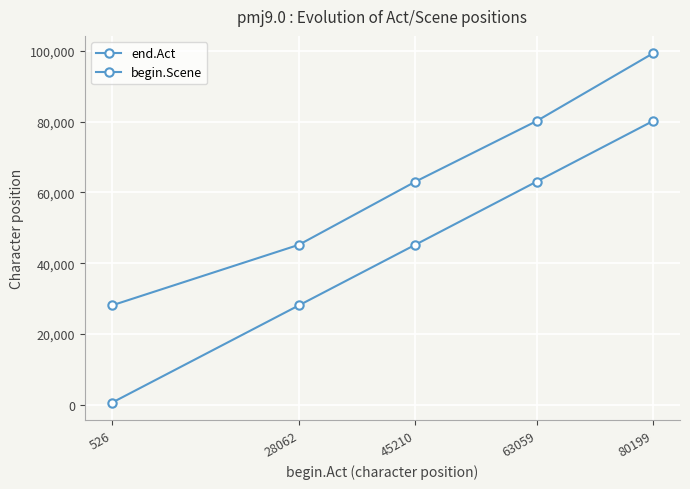

Read the begin.Scene value at 45210.

45210